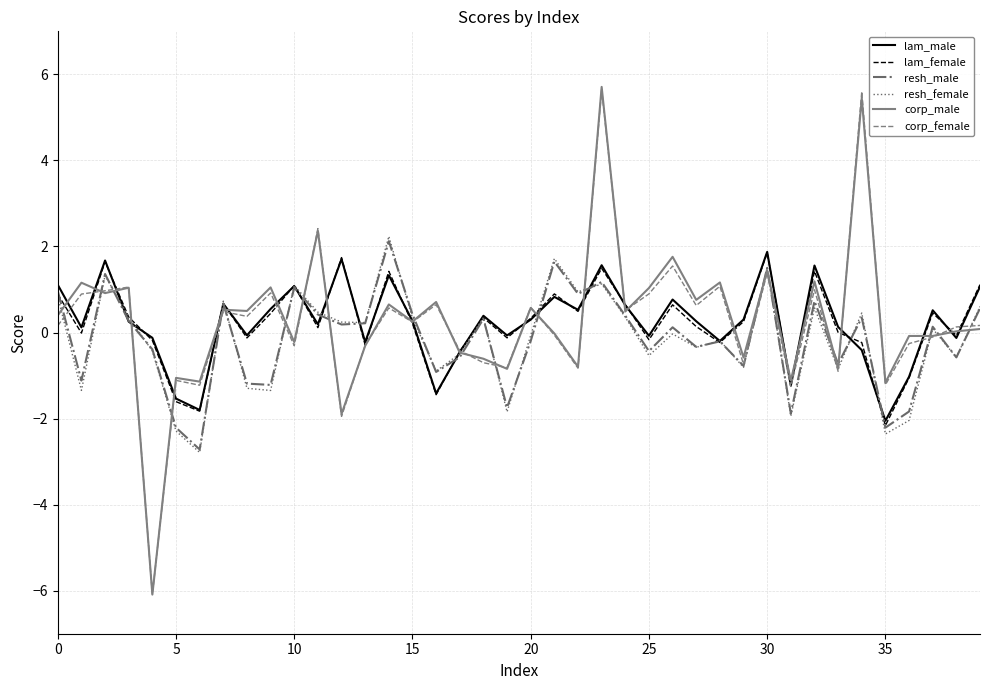

What is the highest value of the lam_male series?

1.9